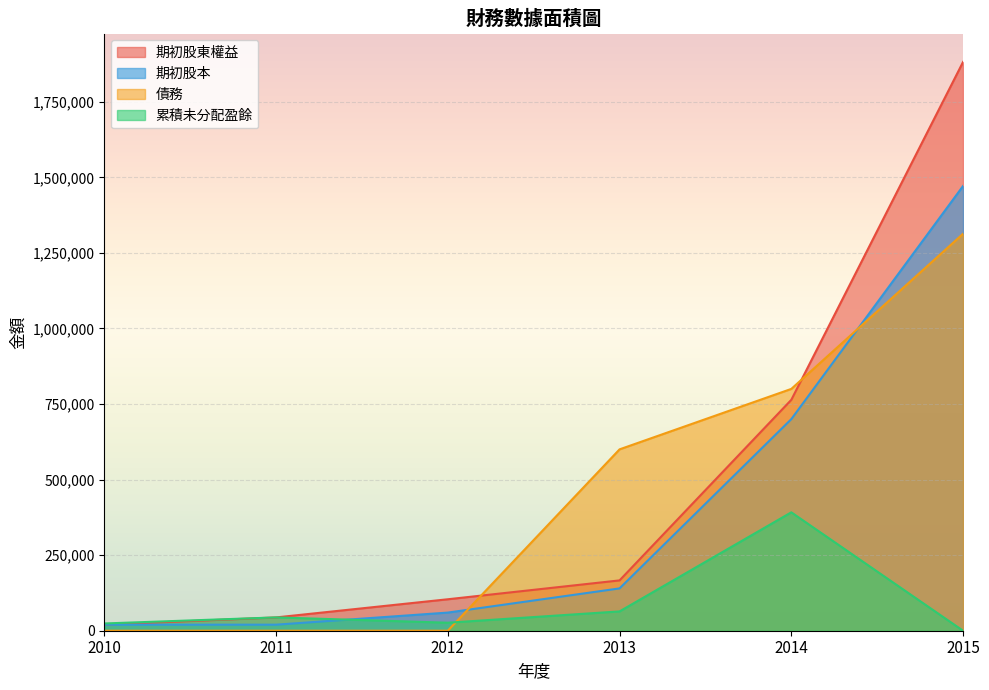

How many values in the 債務 series are below 600000?

3